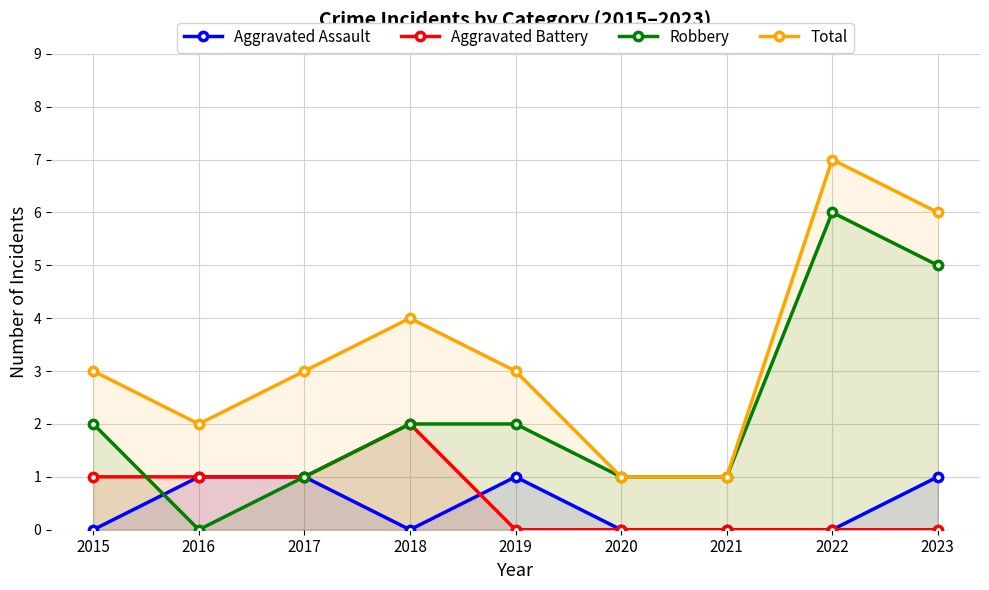

What are all the series names shown in the legend?

Aggravated Assault, Aggravated Battery, Robbery, Total